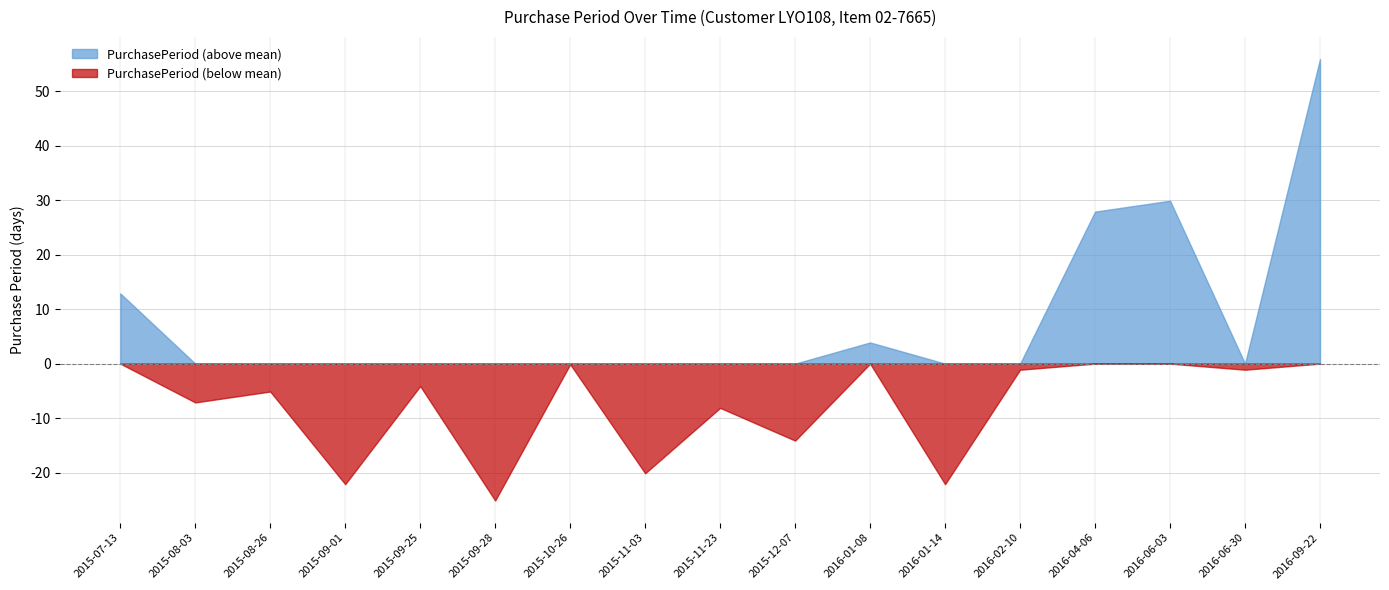

Is it true that PurchasePeriod (above mean) equals 12.9 at 2015-07-13?

True